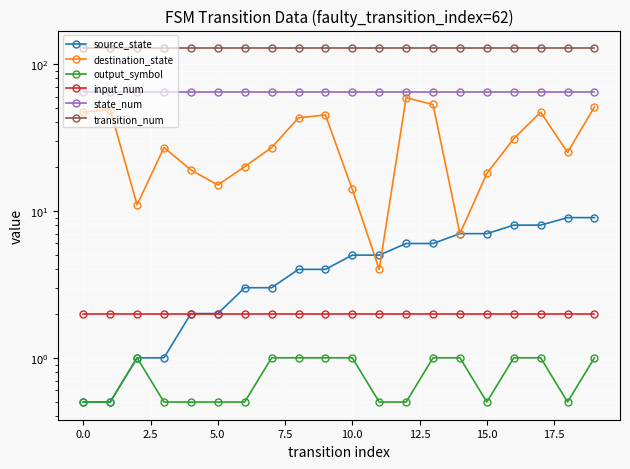

Which series has the widest spread of values?

destination_state